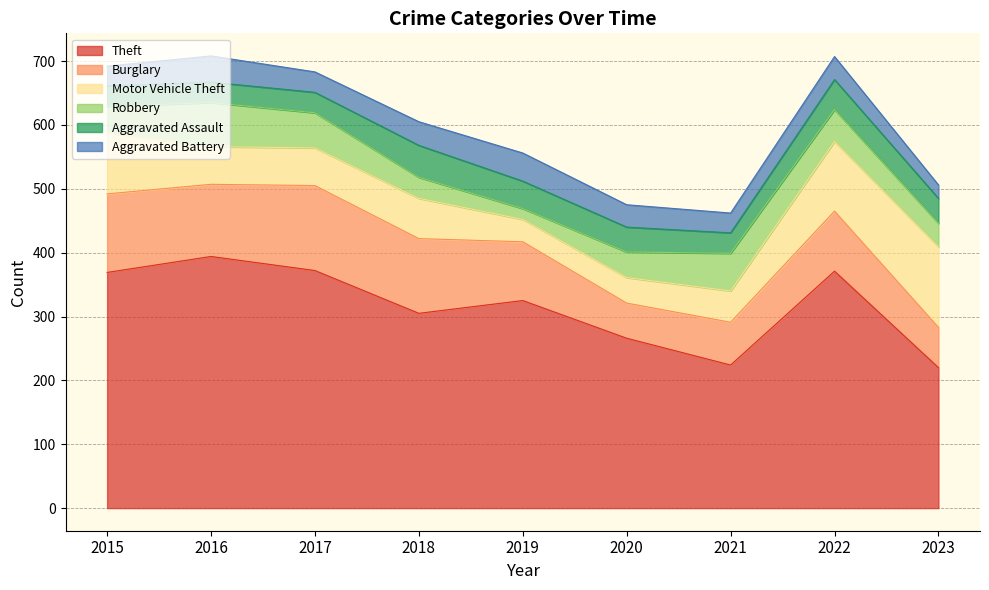

Reading left to right, transcribe all the data shown in this chart.

Theft: 369	394	372	305	325	266	224	371	220
Burglary: 123	113	133	117	92	55	67	94	63
Motor Vehicle Theft: 96	59	59	63	35	40	49	109	126
Robbery: 41	69	55	33	17	40	59	50	37
Aggravated Assault: 32	32	32	50	43	39	32	47	39
Aggravated Battery: 31	41	32	37	44	35	31	36	21